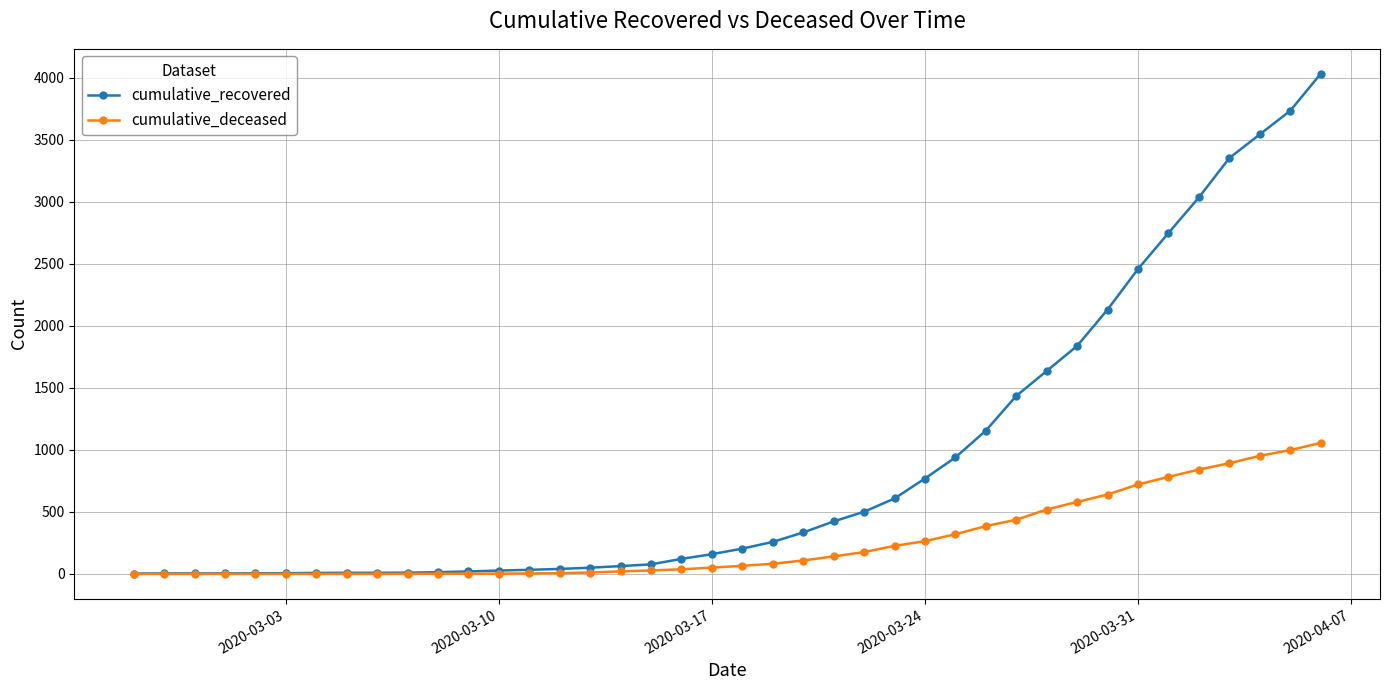

How many lines are shown in the chart?

2